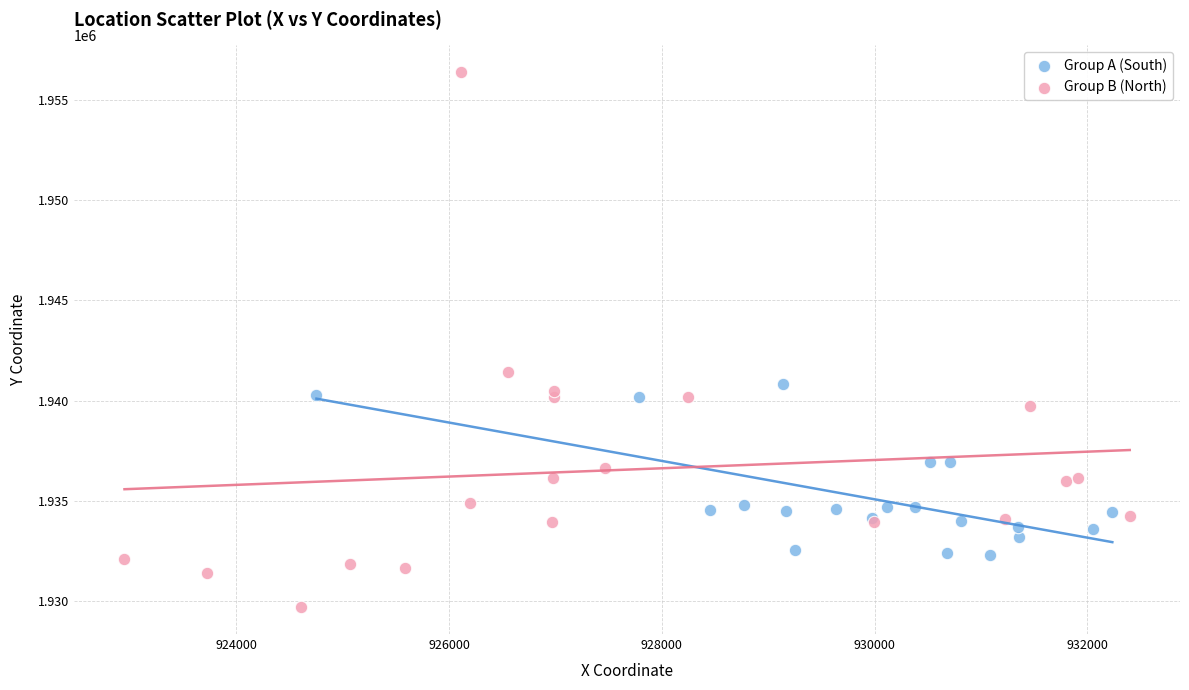

Which series contains the highest Y value?

Group B (North)